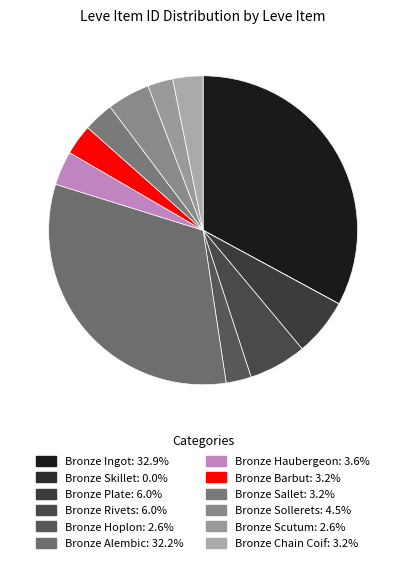

Between Bronze Ingot and Bronze Hoplon, which is larger?

Bronze Ingot